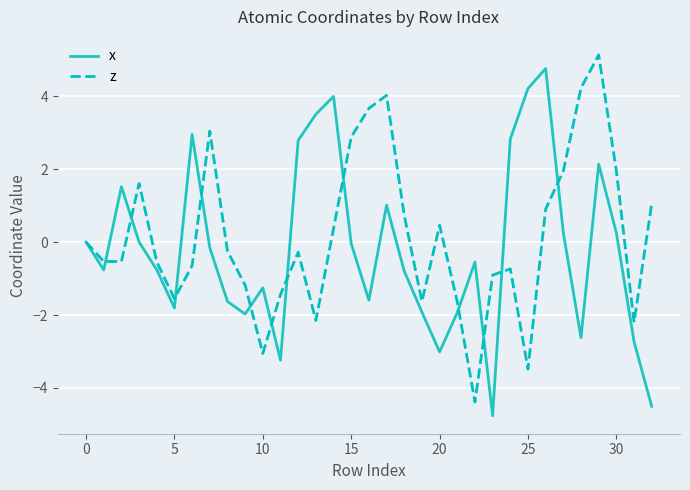

What is the highest value of the x series?

4.8